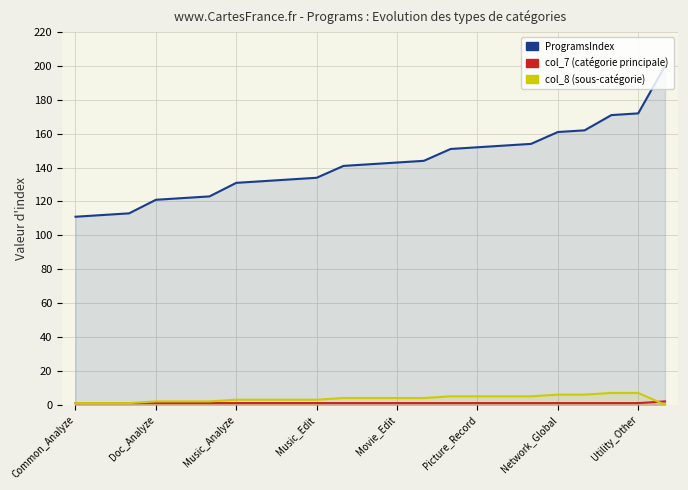

What is the difference between the maximum and minimum values in the col_7 (catégorie principale) series?

1